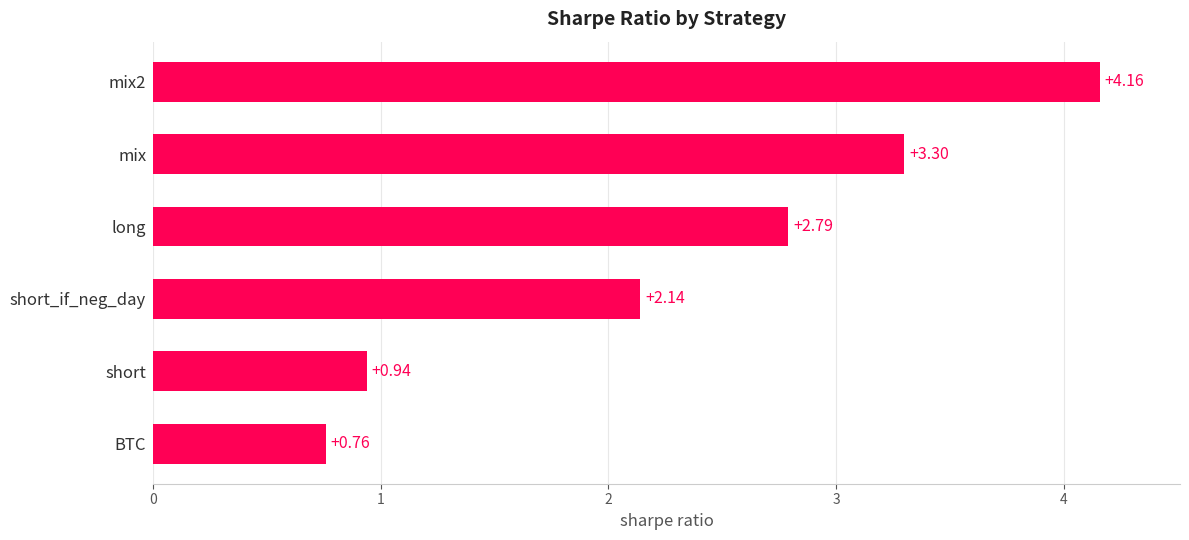

Where is the data nearest to the value 2?

short_if_neg_day